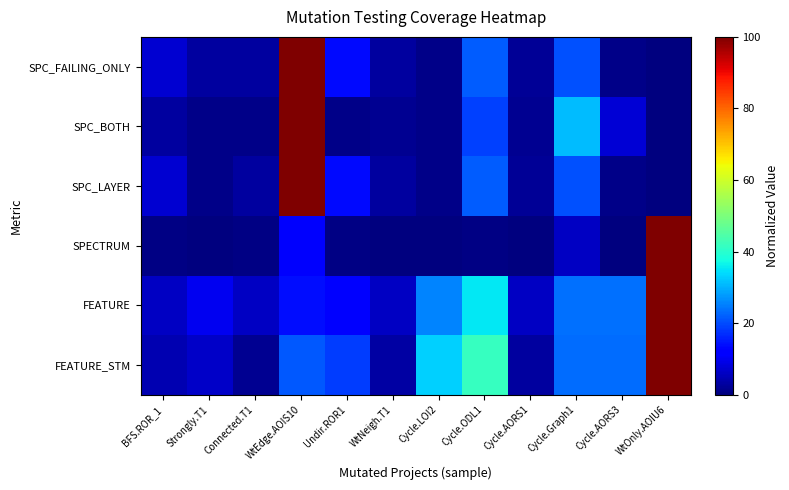

How many series are shown in this chart?

6